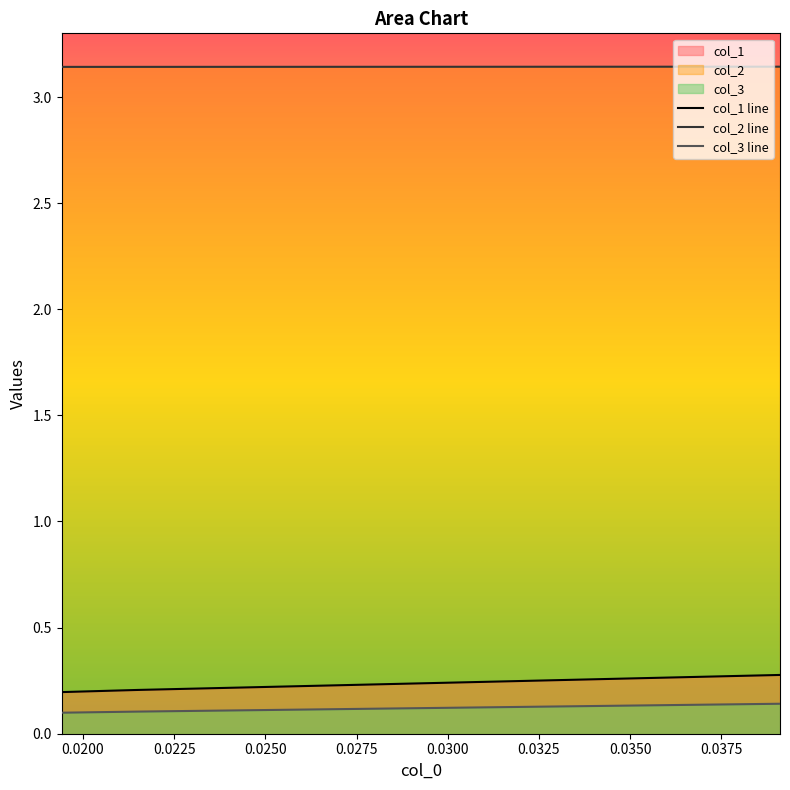

How many distinct data groups are displayed?

3